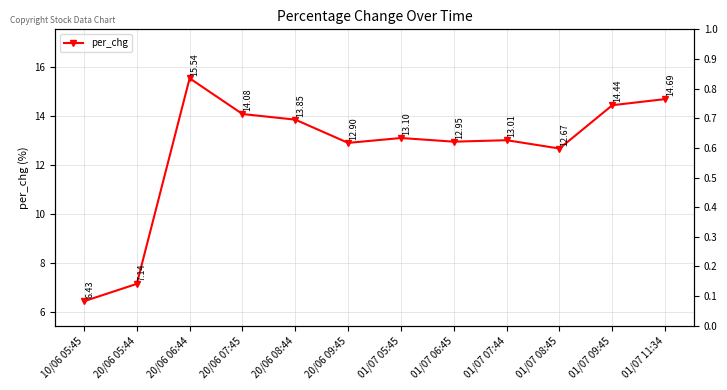

Is this an area chart (filled region under the line)?

No